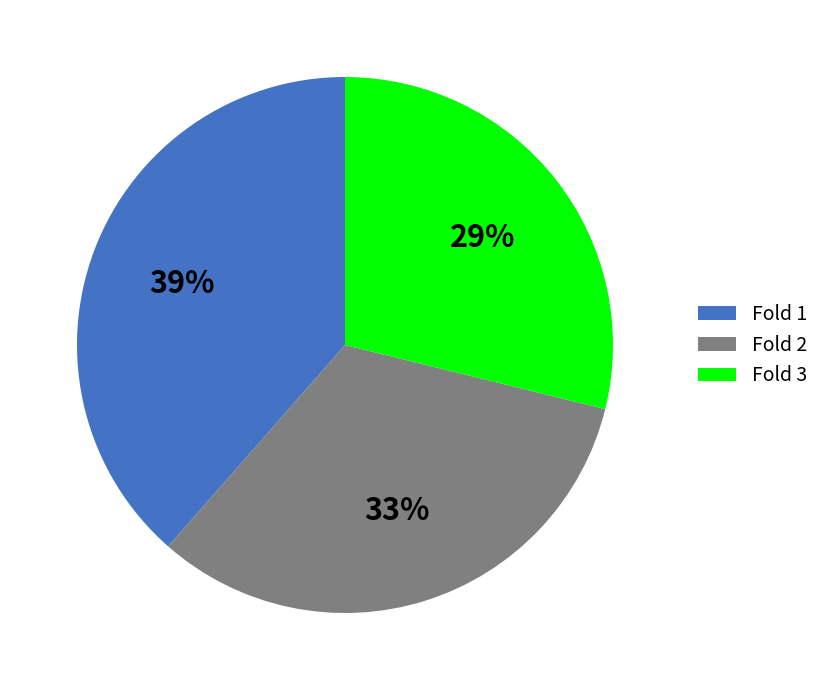

To the nearest percent, what is the average slice percentage?

33%